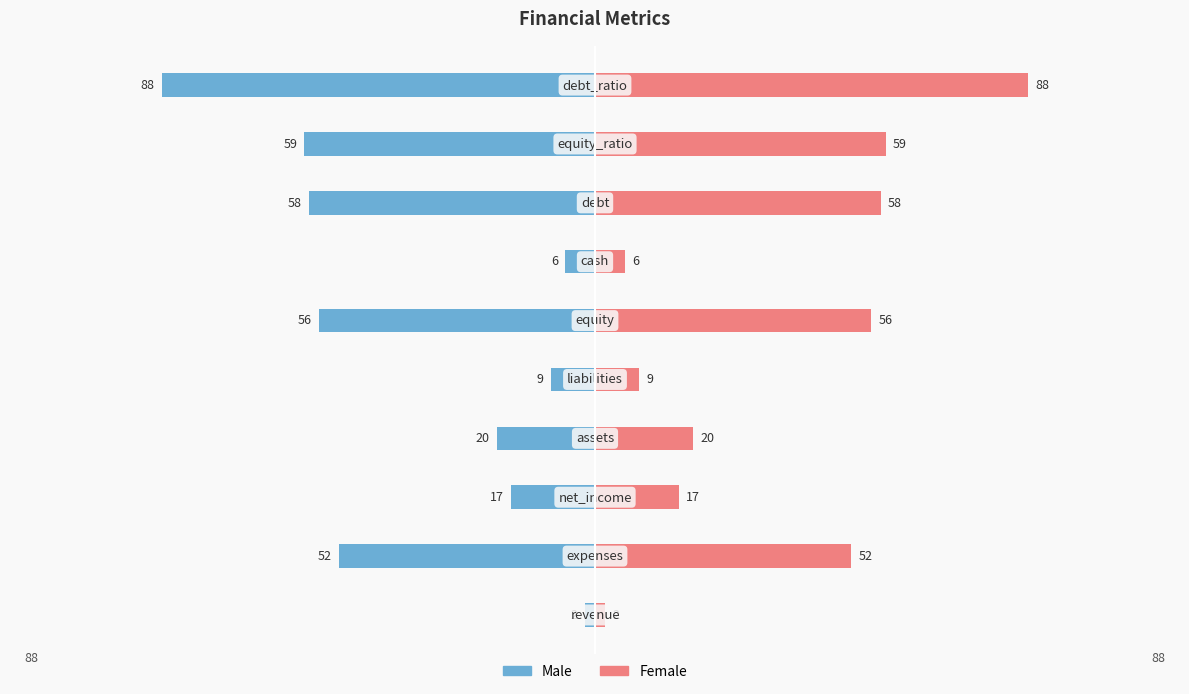

What is the difference between the highest and lowest values at 0?

4